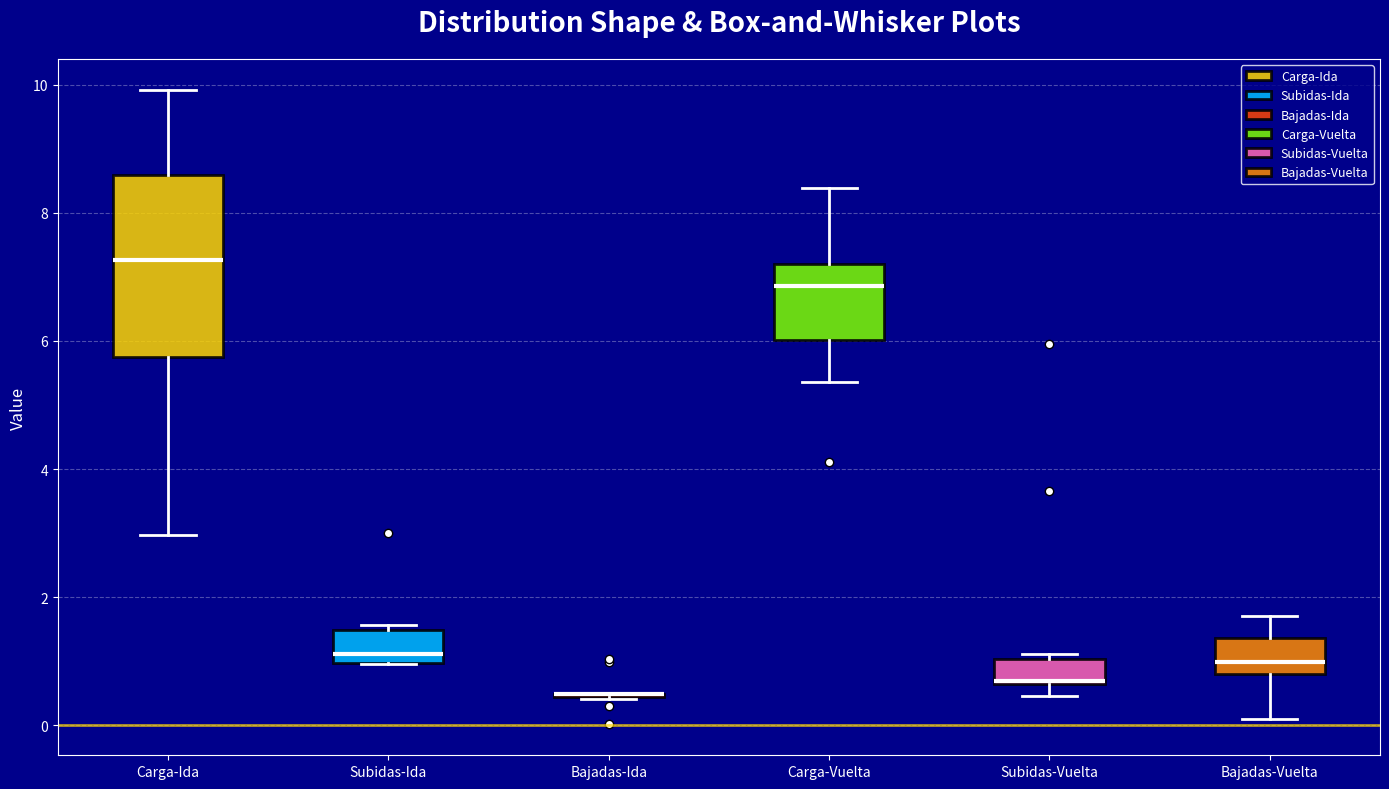

Reading left to right, read every box against the y-axis: the position of its median line, the range the box covers, and the ends of its whiskers. The values are not printed on the chart, so give them approximately, as read against the axis.

Carga-Ida: median 7.2, box 5.8 to 8.6, whiskers 3.0 to 10.0
Subidas-Ida: median 1.2, box 1.0 to 1.4, whiskers 1.0 to 1.6
Bajadas-Ida: box collapsed to a line at 0.4, whiskers 0.4 to 0.4
Carga-Vuelta: median 6.8, box 6.0 to 7.2, whiskers 5.4 to 8.4
Subidas-Vuelta: median 0.6 (drawn on the box's lower edge), box 0.6 to 1.0, whiskers 0.4 to 1.2
Bajadas-Vuelta: median 1.0, box 0.8 to 1.4, whiskers 0.2 to 1.6